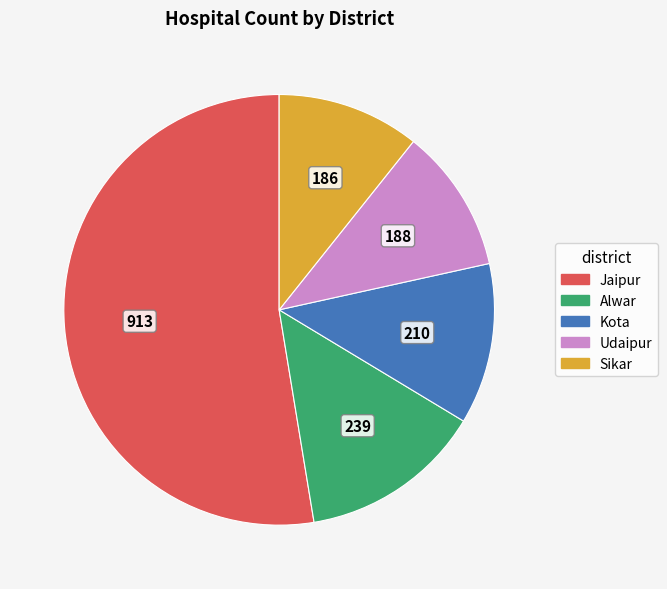

What is the largest slice in the pie chart?

Jaipur